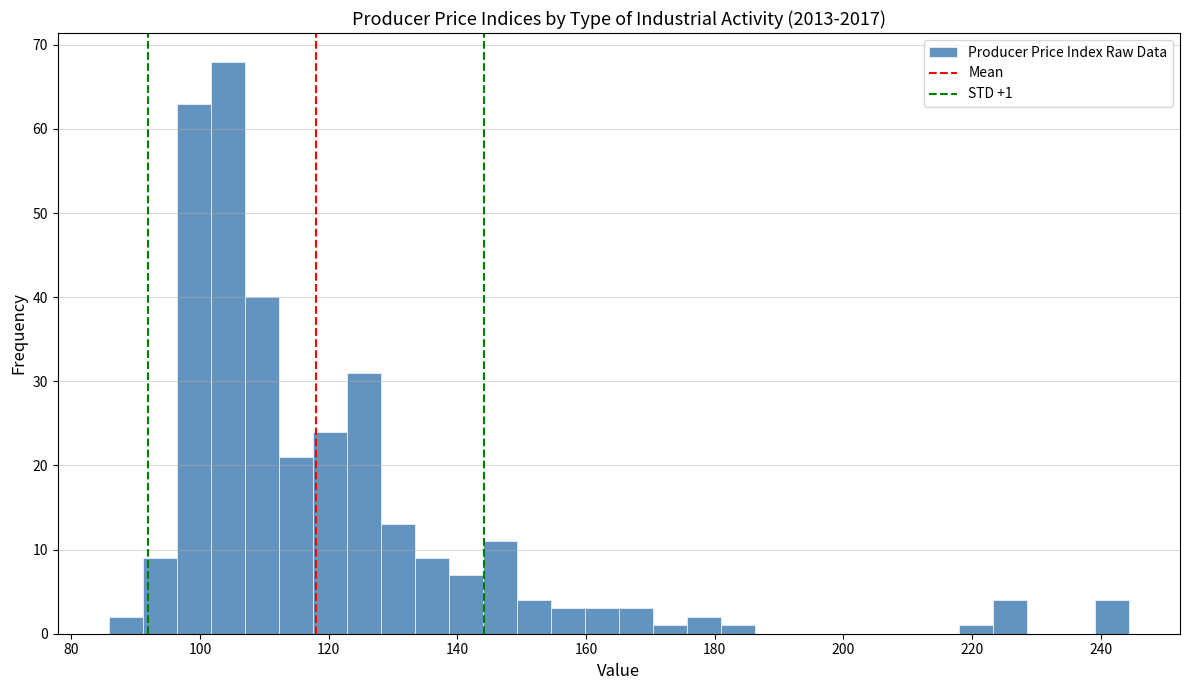

Read against the x-axis, roughly where is the centre of the tallest bar?

104